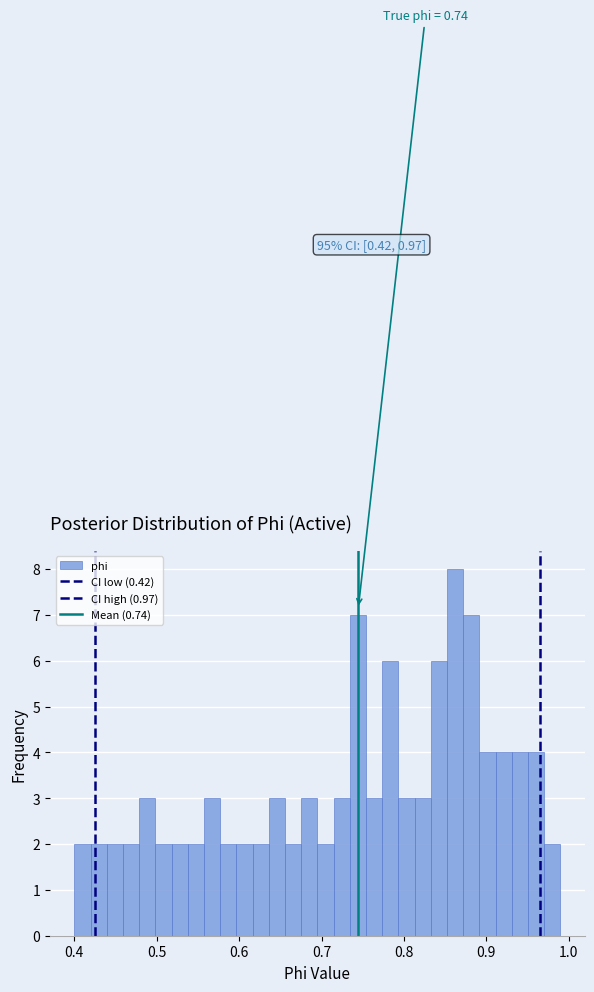

Around what value on the x-axis is the tallest bar? Give the approximate position of its centre, as read against the axis.

0.86